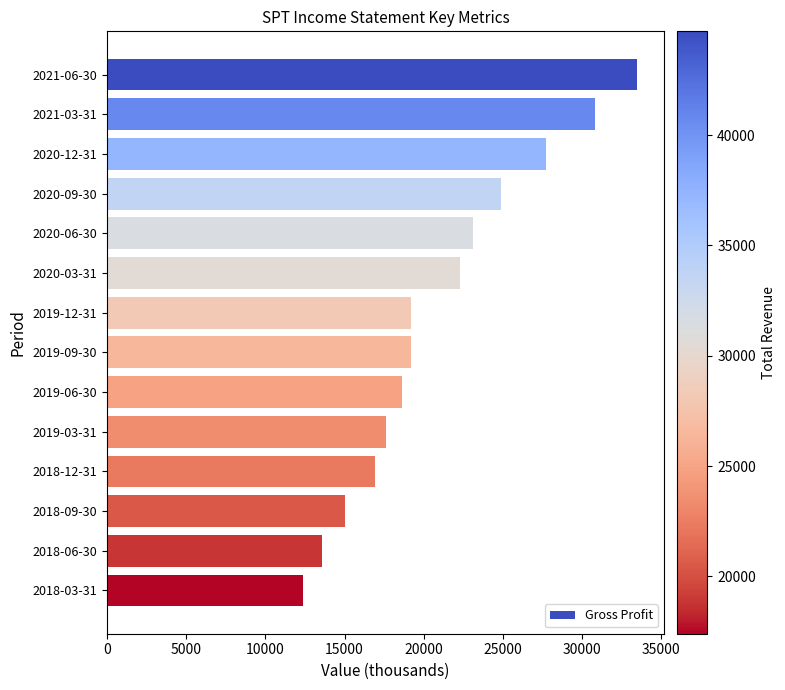

Reading top to bottom, list all the values displayed in this chart.

2021-06-30=33500	2021-03-31=30800	2020-12-31=27700	2020-09-30=24900	2020-06-30=23100	2020-03-31=22300	2019-12-31=19200	2019-09-30=19200	2019-06-30=18600	2019-03-31=17600	2018-12-31=16900	2018-09-30=15000	2018-06-30=13600	2018-03-31=12400